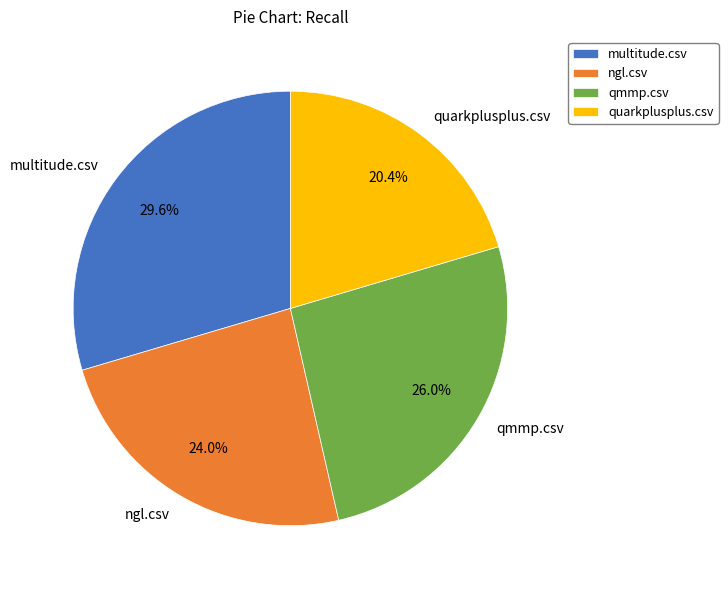

Which slice is the largest?

multitude.csv